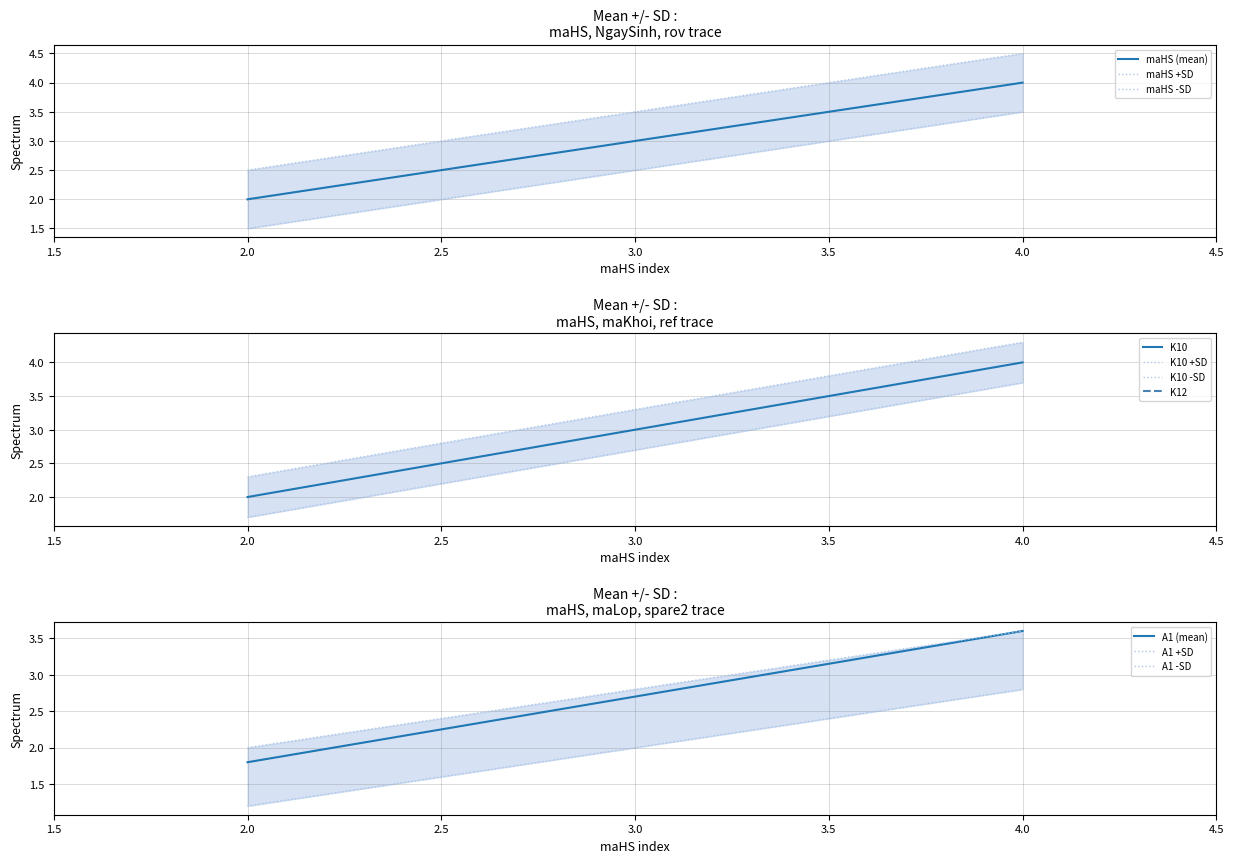

True or false: maHS (mean) has a value of 3 at 3.0.

True